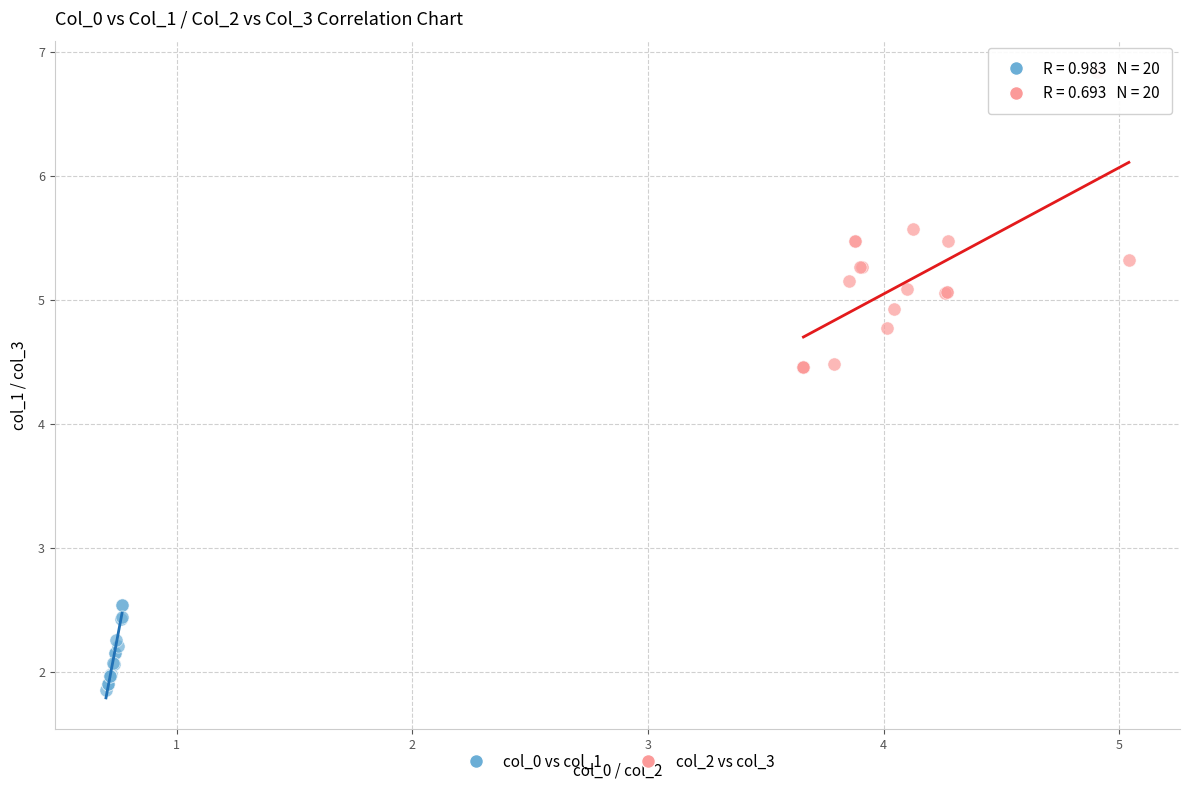

Which series reaches the minimum Y coordinate?

col_0 vs col_1